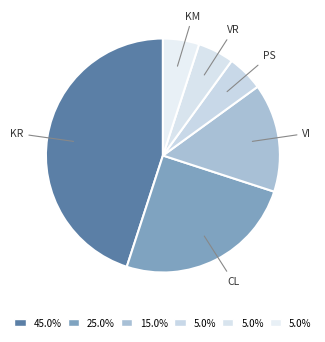

Rank the categories by value from highest to lowest.

KR, CL, VI, PS, VR, KM